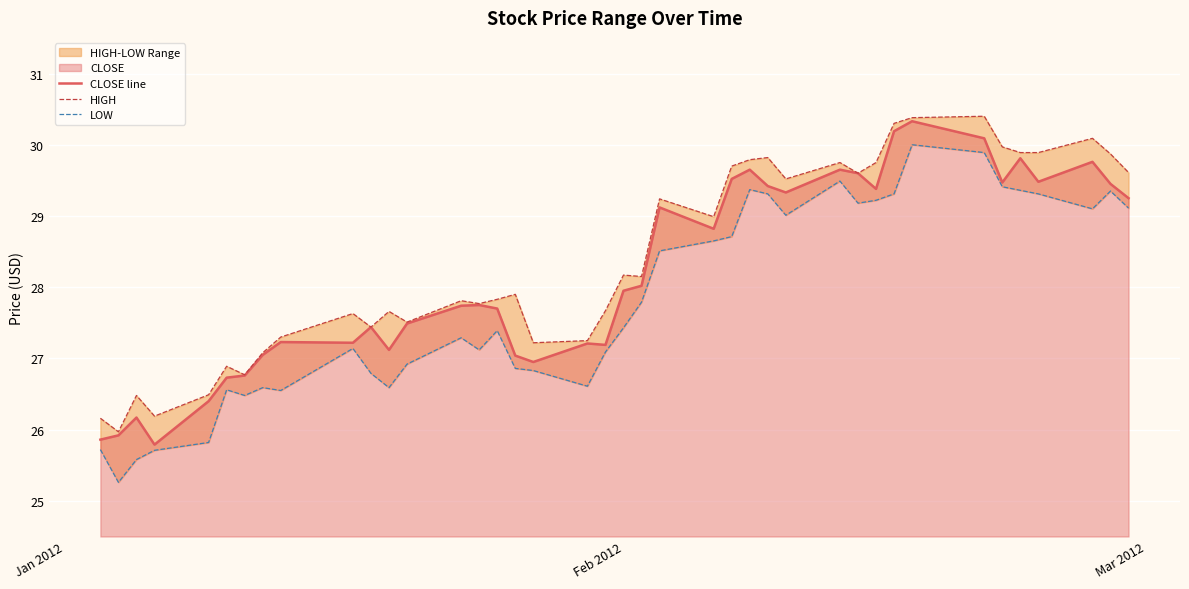

What is the minimum value for CLOSE line?

25.8